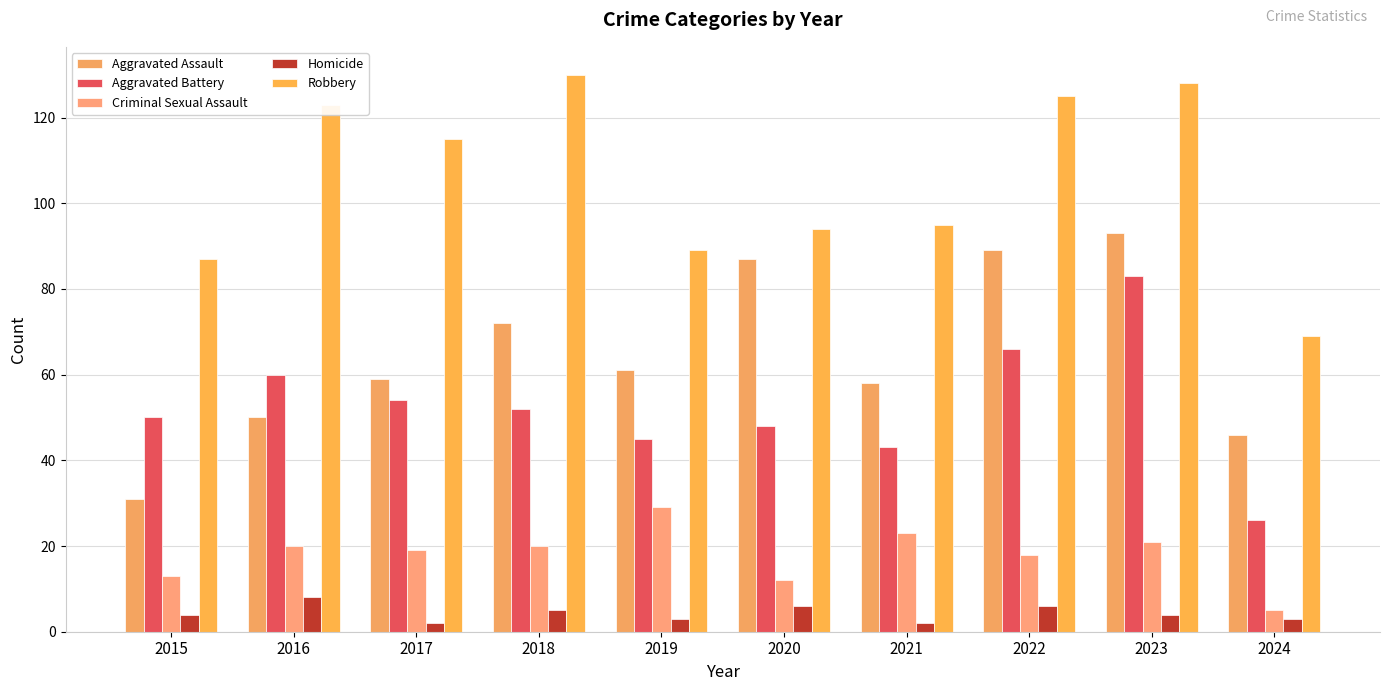

What is the difference between the highest and lowest values at 2024?

66